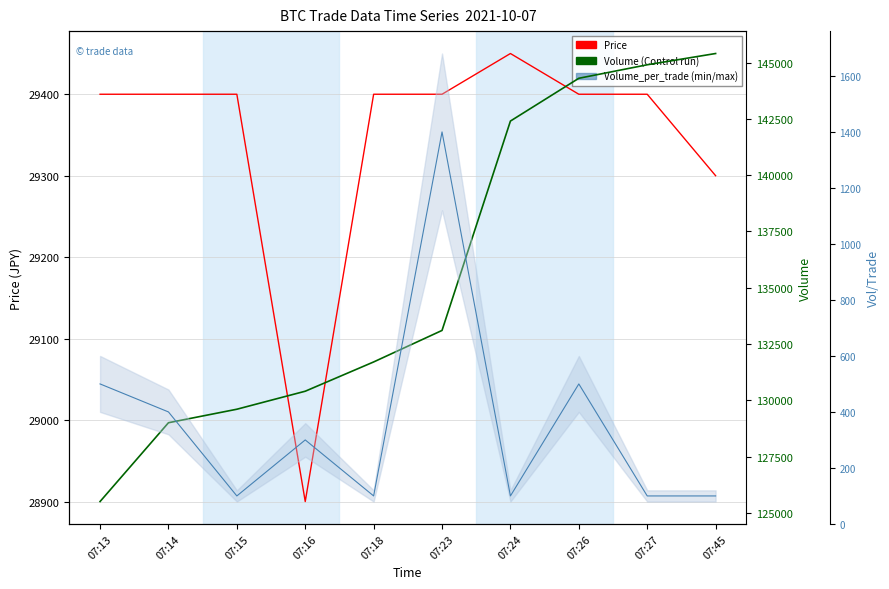

Which series has the widest spread of values?

Volume